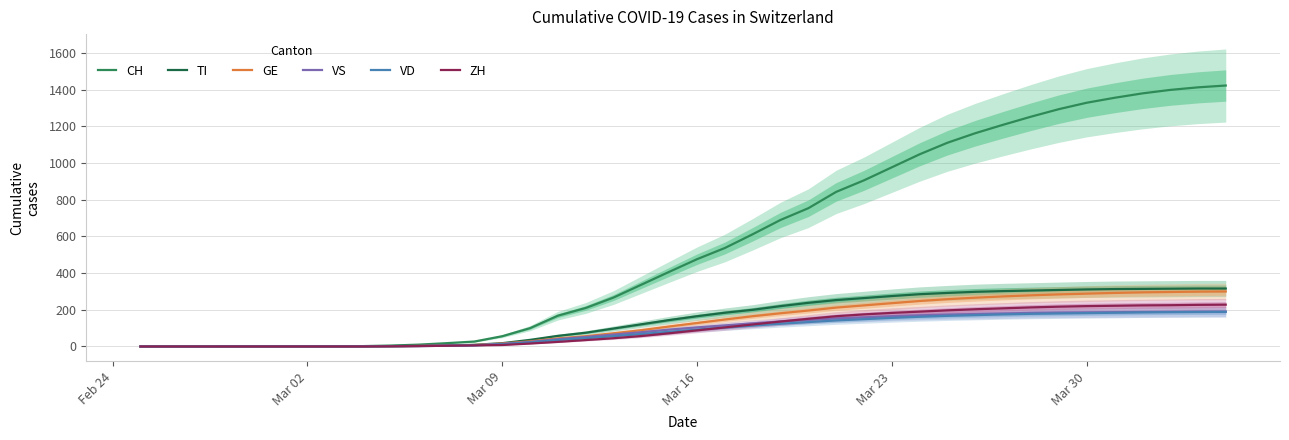

Count the number of categories in the chart.

40